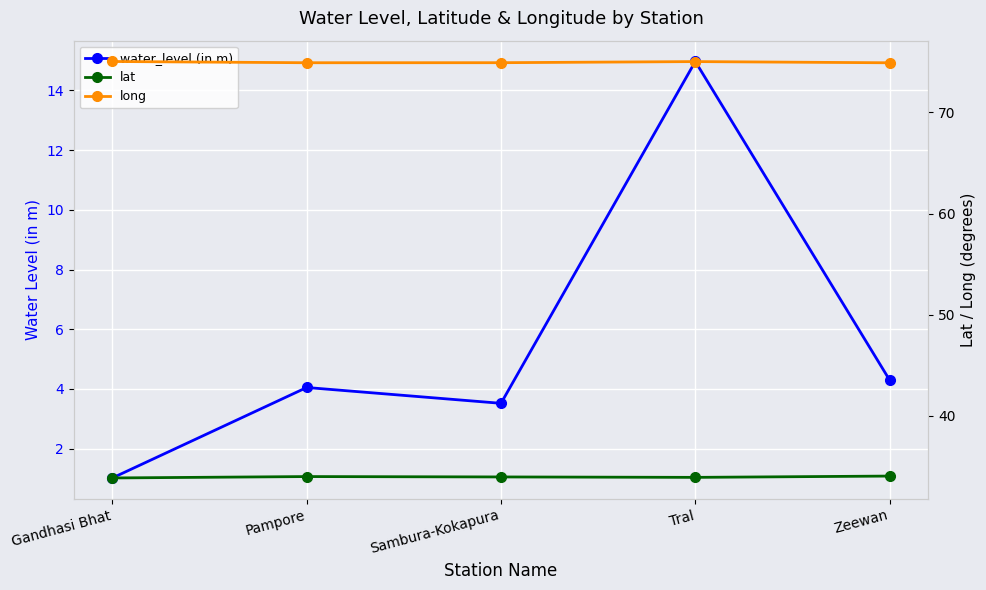

Where does the water_level (in m) series first go above 4?

Pampore